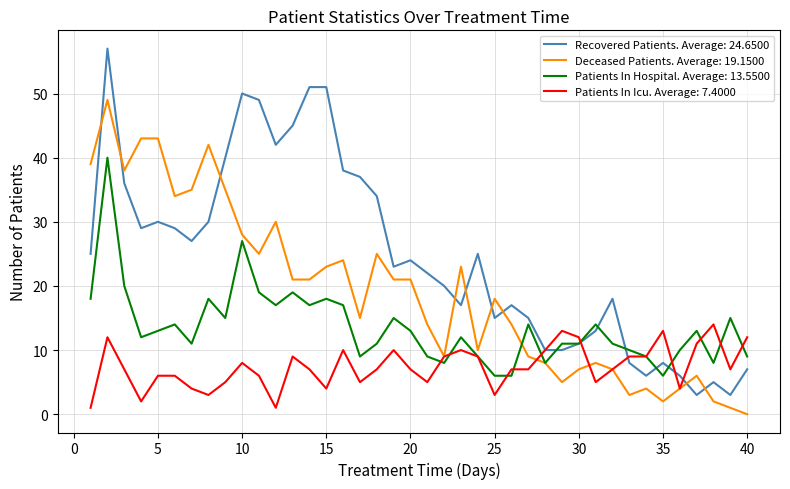

Which series has the largest range (max minus min)?

Recovered Patients. Average: 24.6500